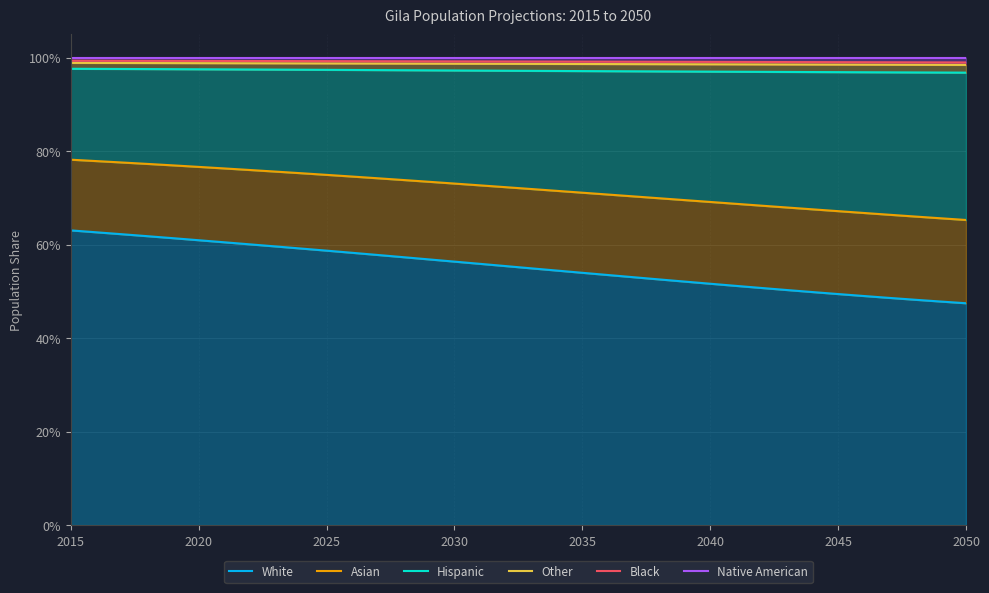

True or false: Native American and Hispanic intersect in this chart.

False